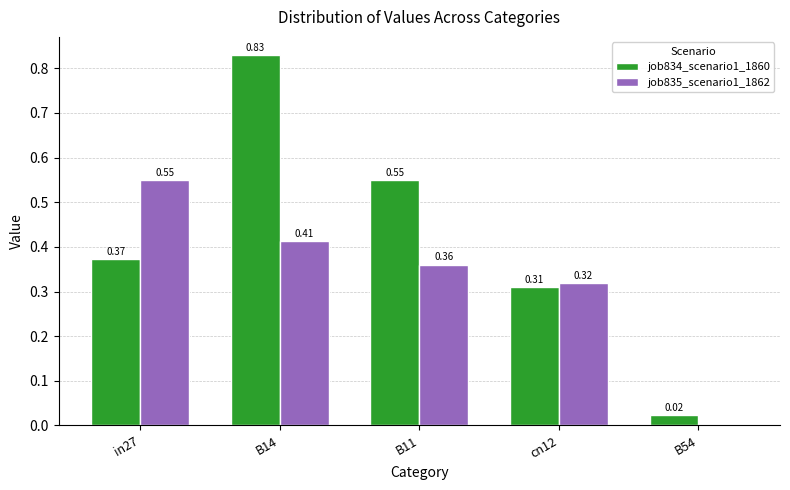

At which category is the sum across all series the highest?

B14